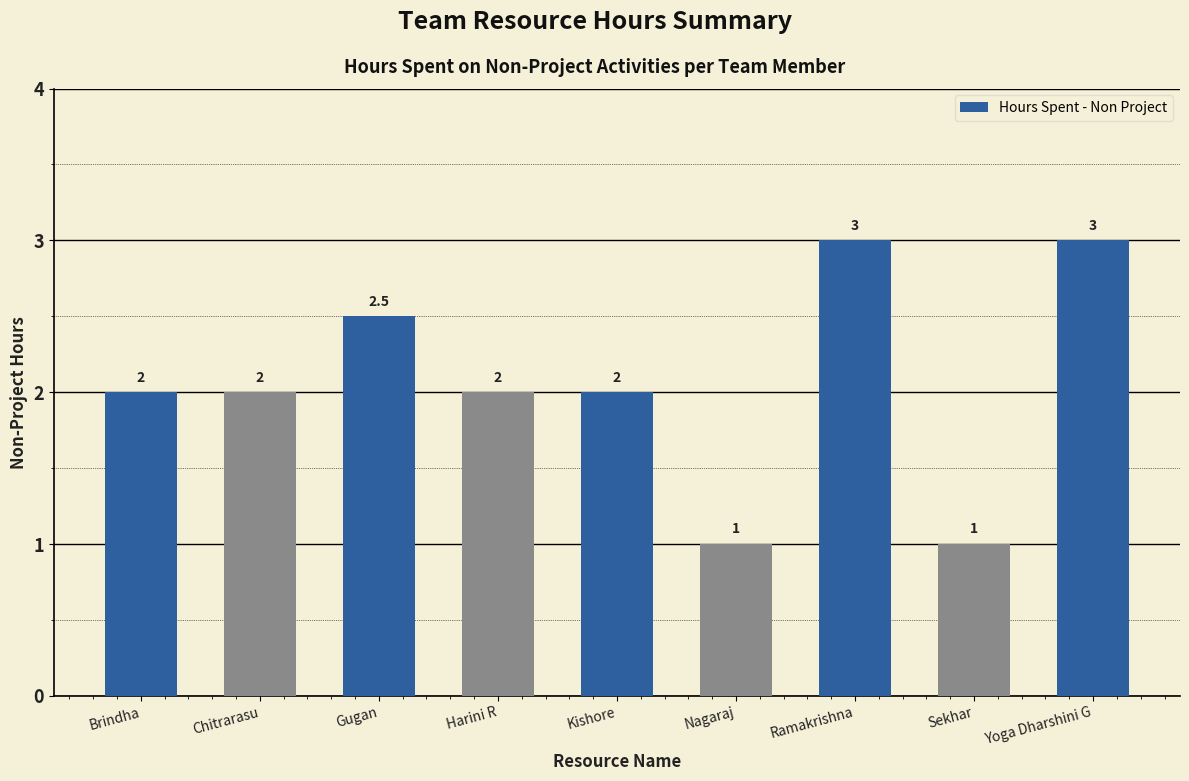

The chart shows a value of 2.0 at Brindha. True or false?

True